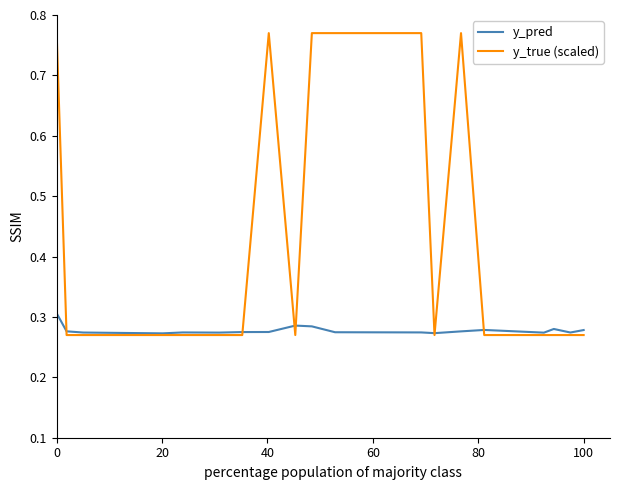

Which series has the largest range (max minus min)?

y_true (scaled)